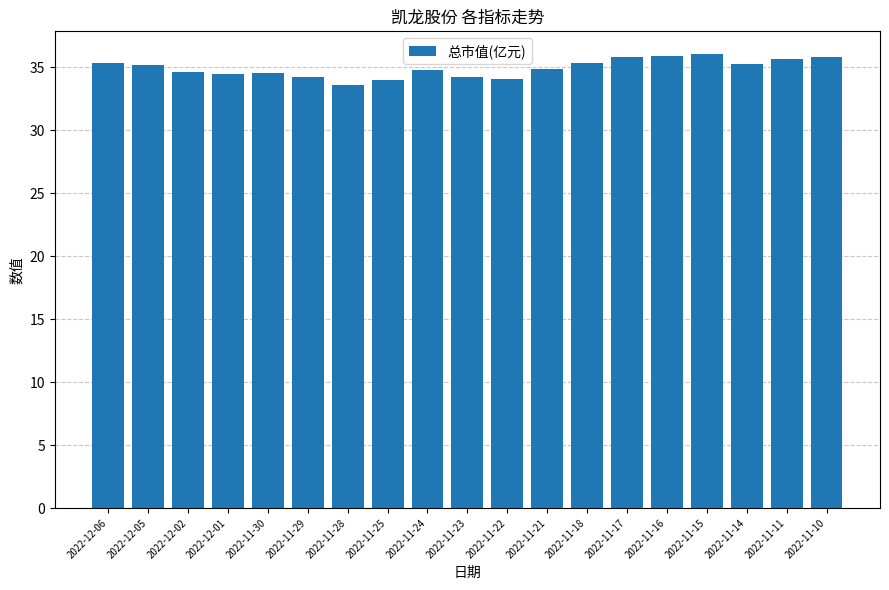

What is the greatest value displayed?

36.0